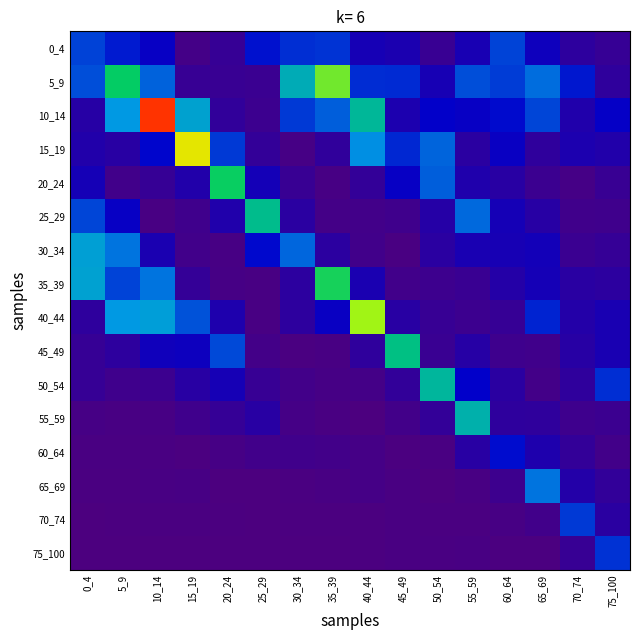

Rank the series by their maximum value, from highest to lowest.

10_14, 15_19, 40_44, 5_9, 35_39, 20_24, 45_49, 25_29, 50_54, 55_59, 30_34, 65_69, 0_4, 70_74, 75_100, 60_64